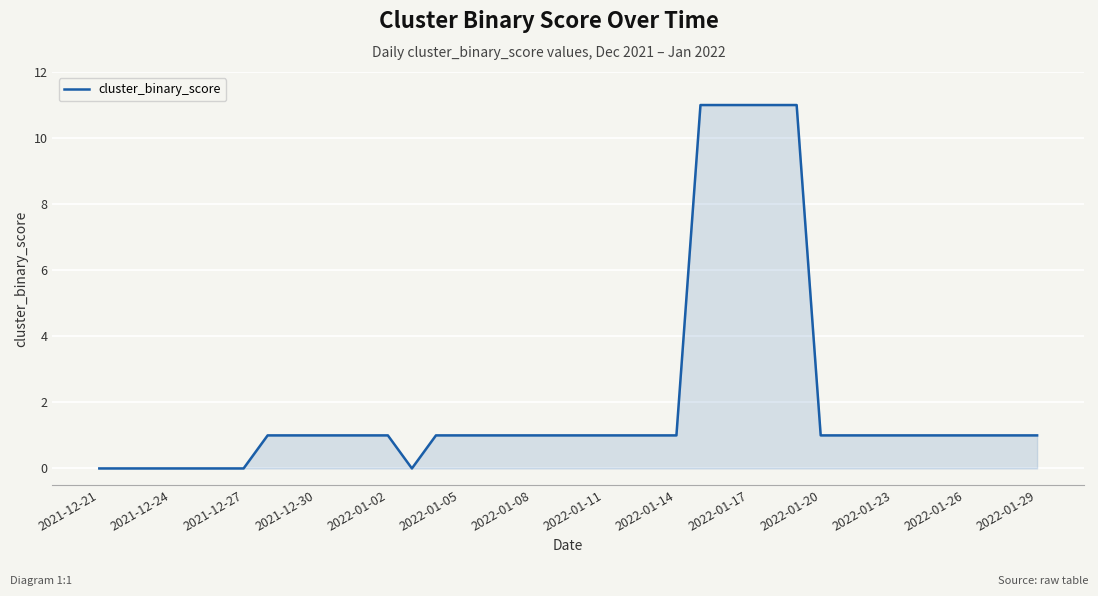

What is the sum of all values?

82